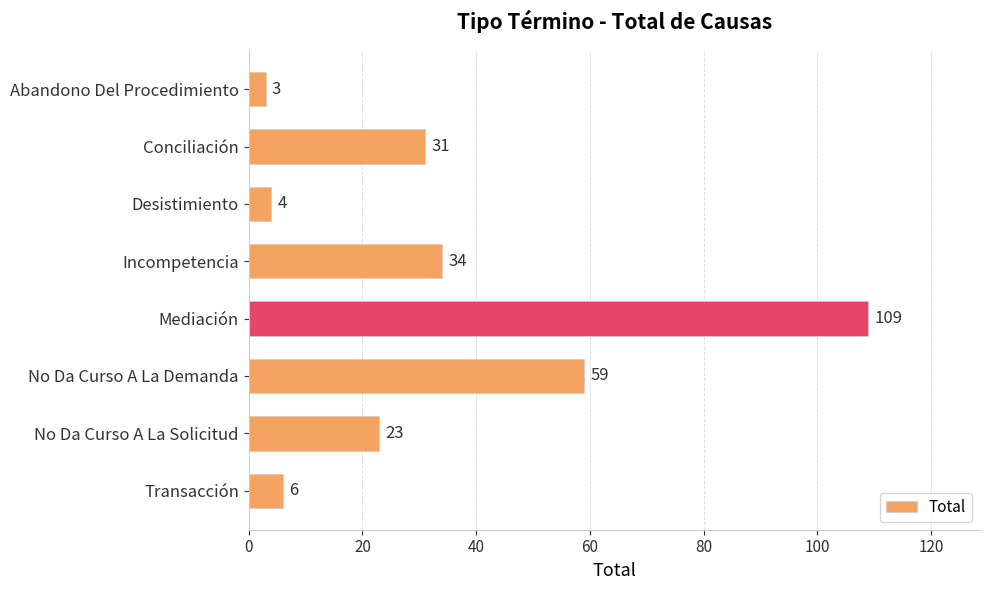

Are the bars grouped side by side (vs. stacked)?

No